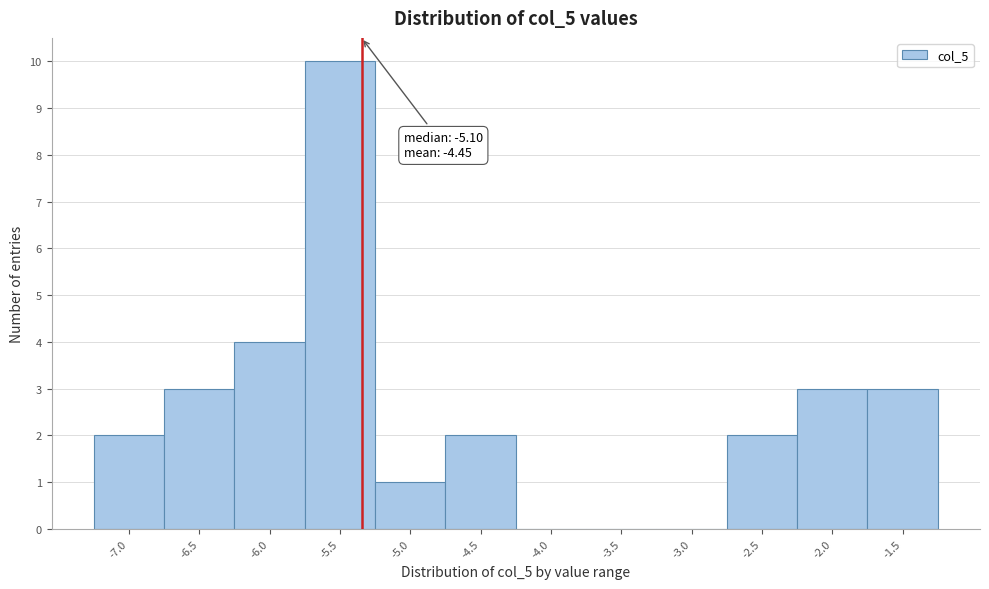

Reading left to right, list all the values displayed in this chart.

-7.0=2	-6.5=3	-6.0=4	-5.5=10	-5.0=1	-4.5=2	-4.0=0	-3.5=0	-3.0=0	-2.5=2	-2.0=3	-1.5=3